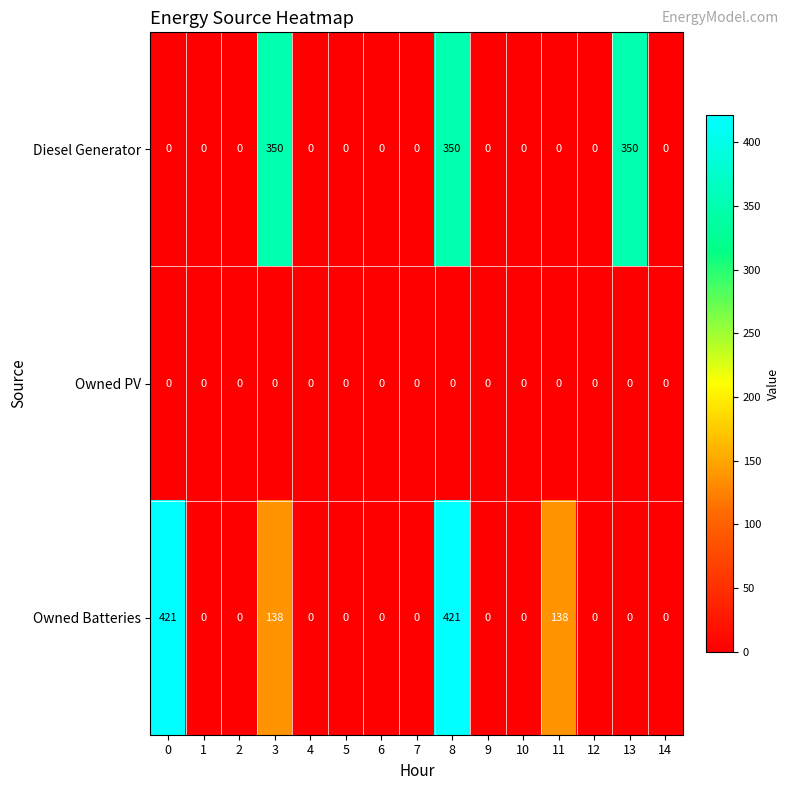

Which series has the widest spread of values?

Owned Batteries